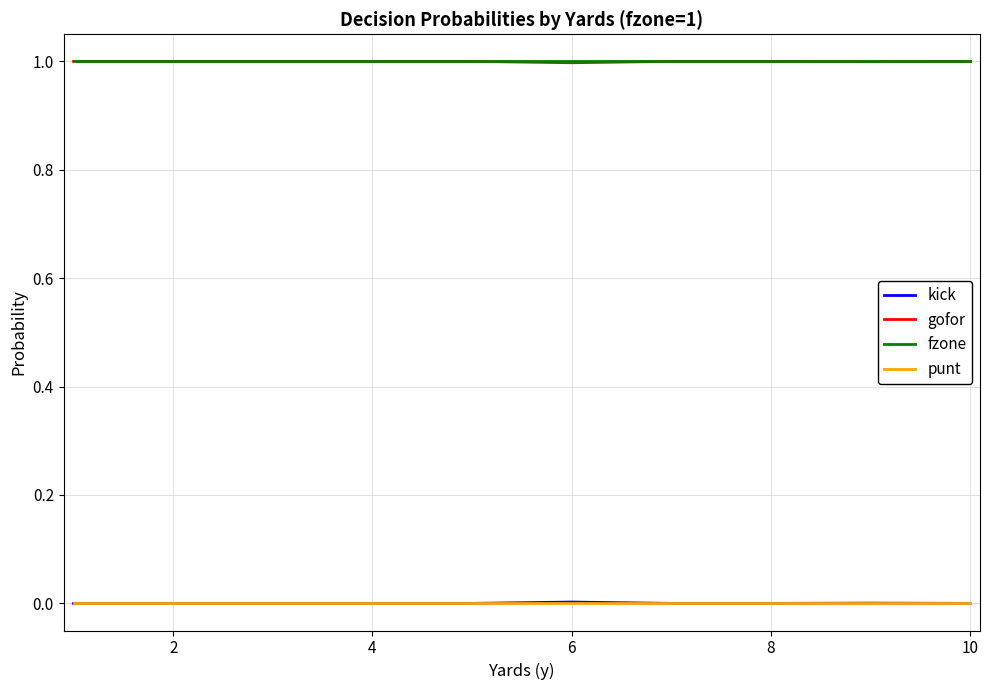

True or false: punt and fzone cross at least once.

False